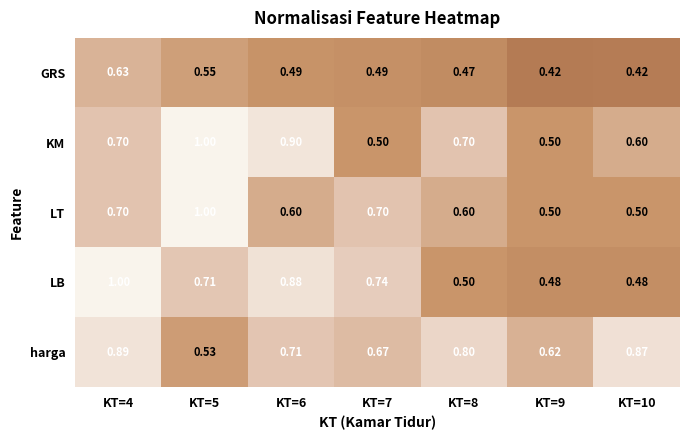

What is the total value across all series at KT=6?

3.6